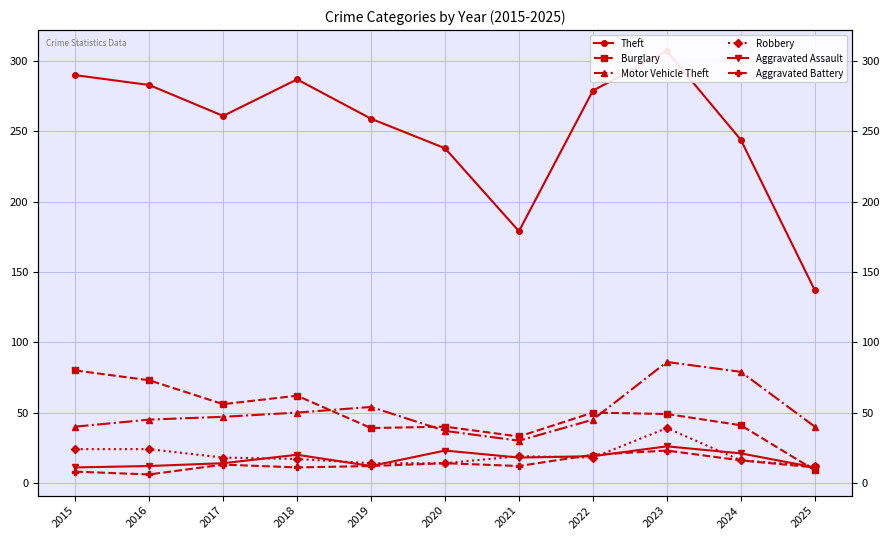

True or false: Aggravated Battery has more than 1 points higher than both neighbors.

True